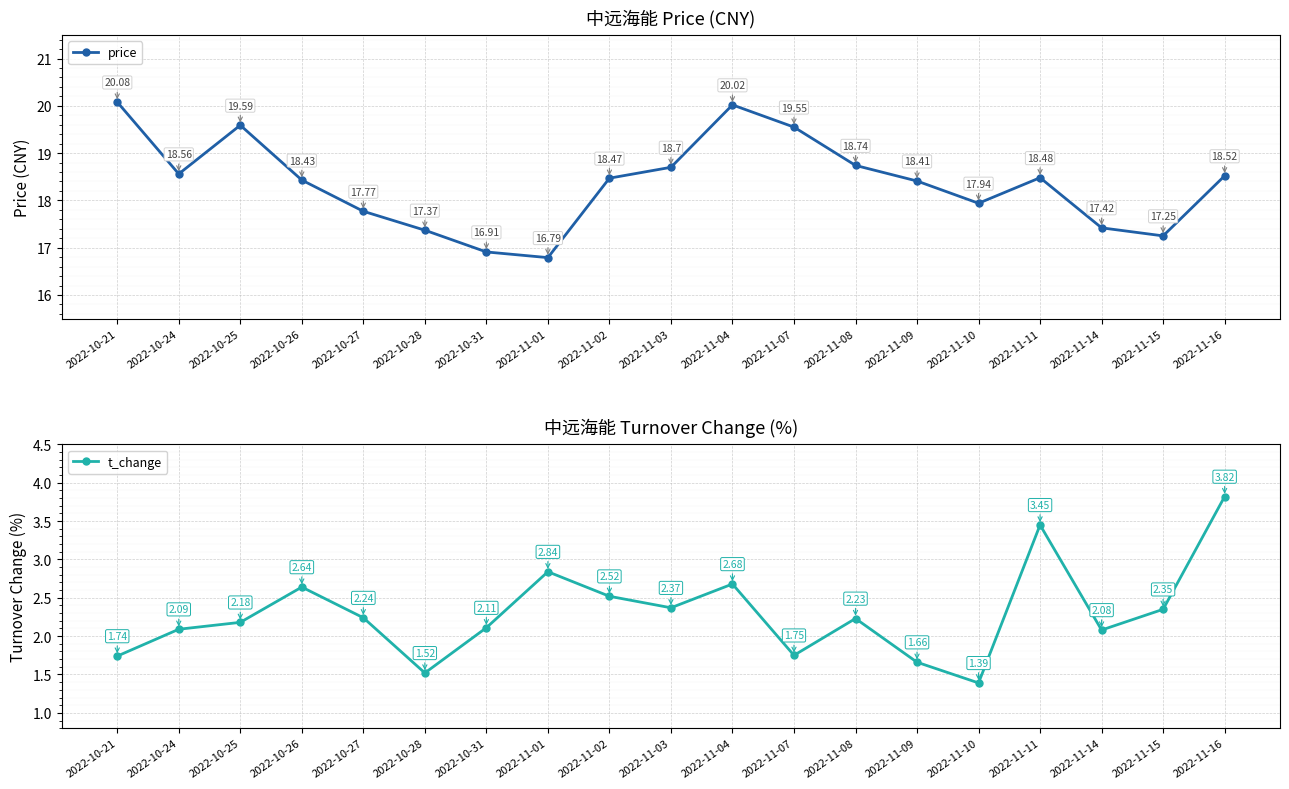

Is it true that t_change equals 2.1 at 2022-10-31?

True